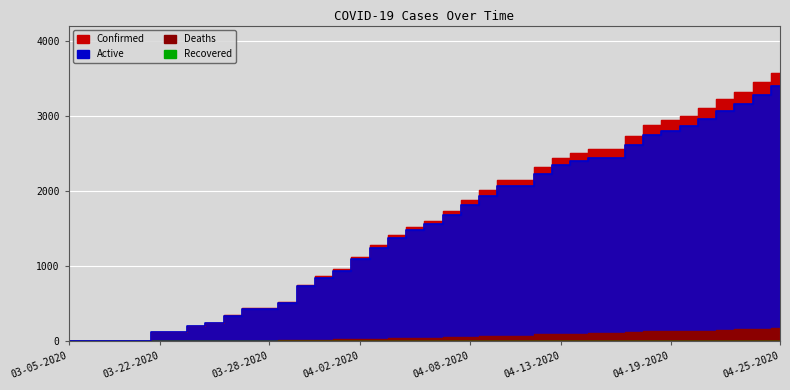

The Deaths series shows 1638 at 04-18-2020. True or false?

False